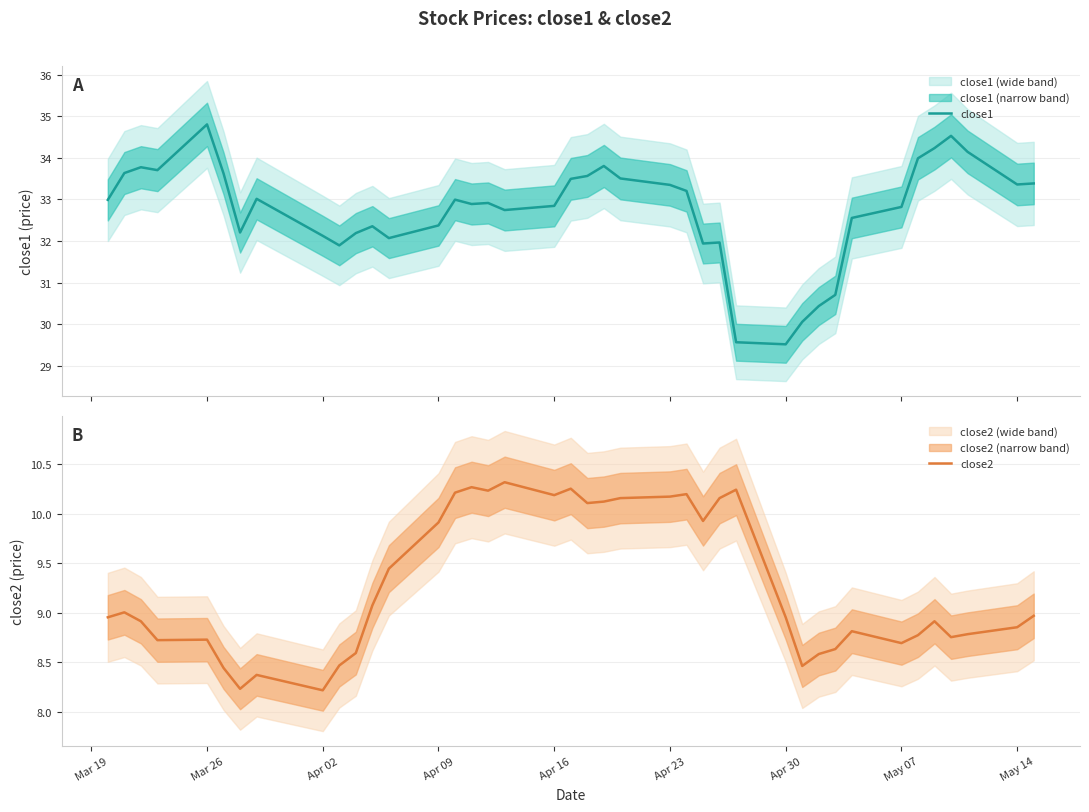

True or false: close2 and close1 intersect in this chart.

False